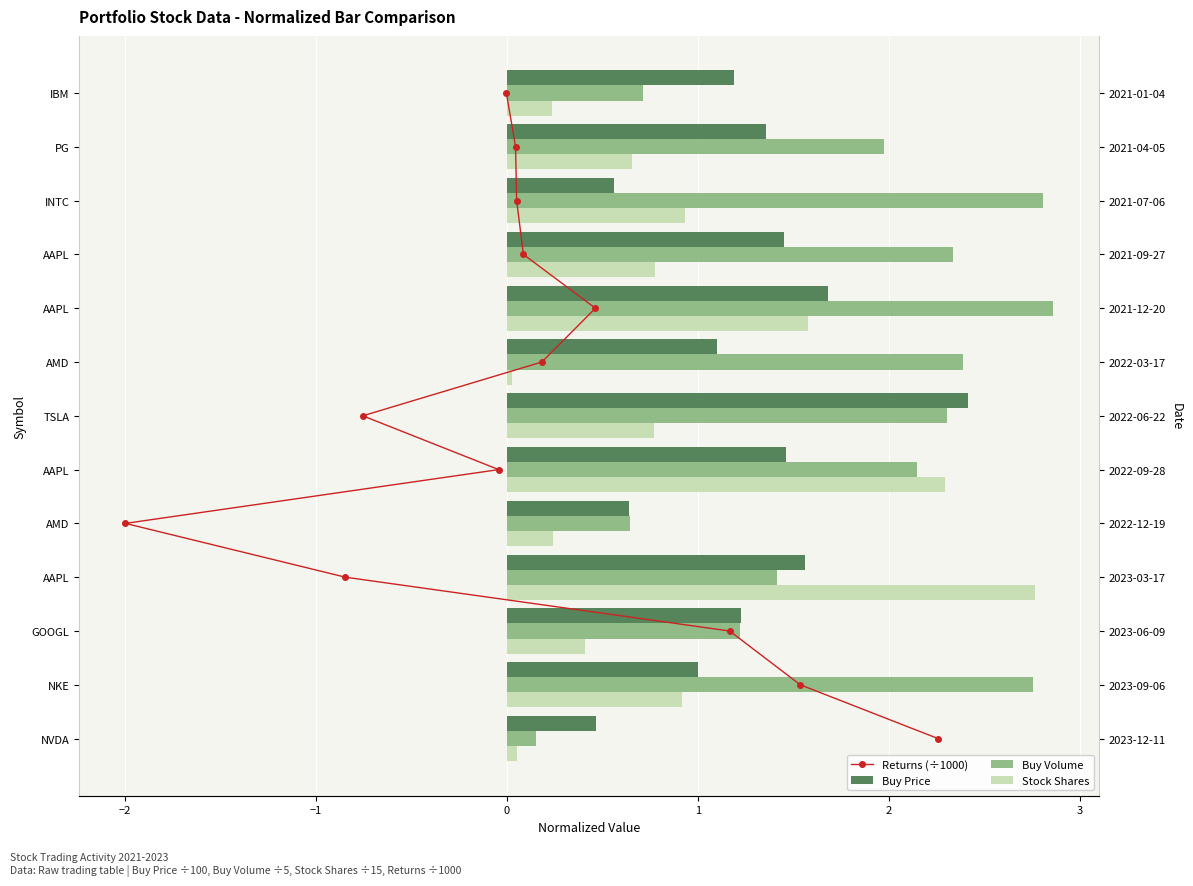

Is it true that Buy Volume equals 0.7 at AAPL?

False